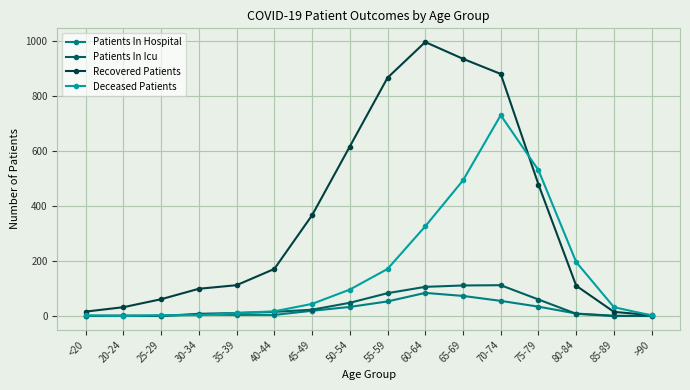

What is the greatest value displayed?

996